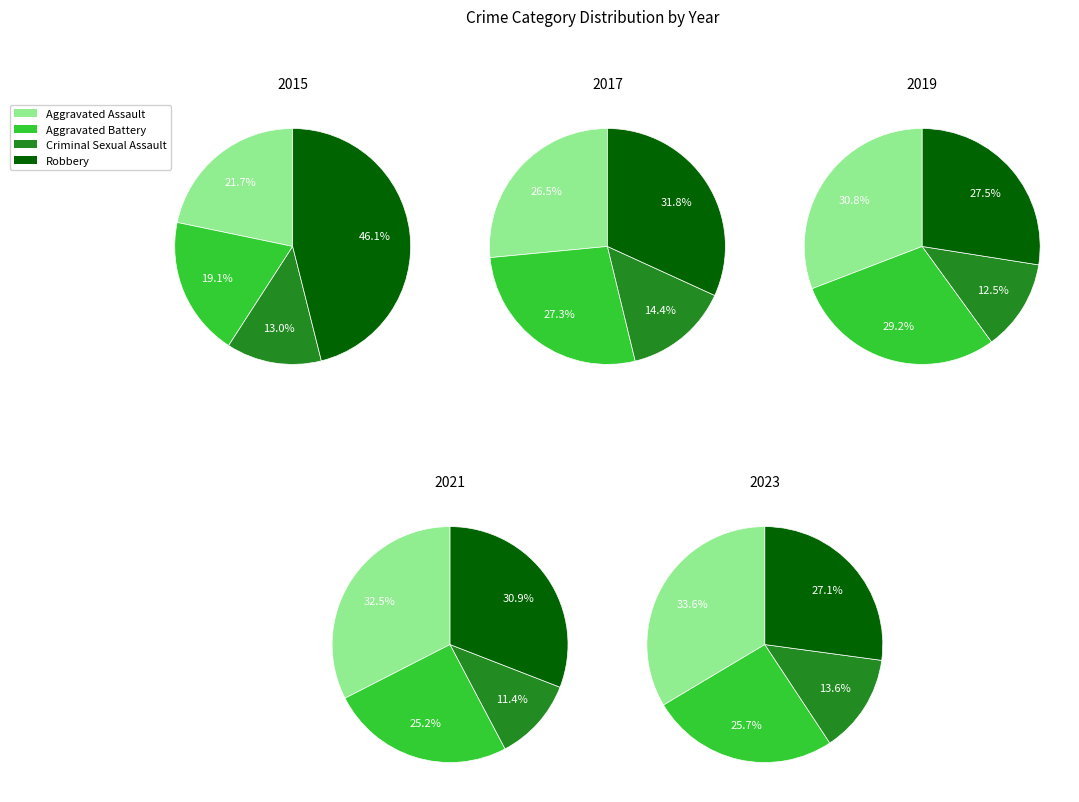

Is 1 the majority of the pie?

No